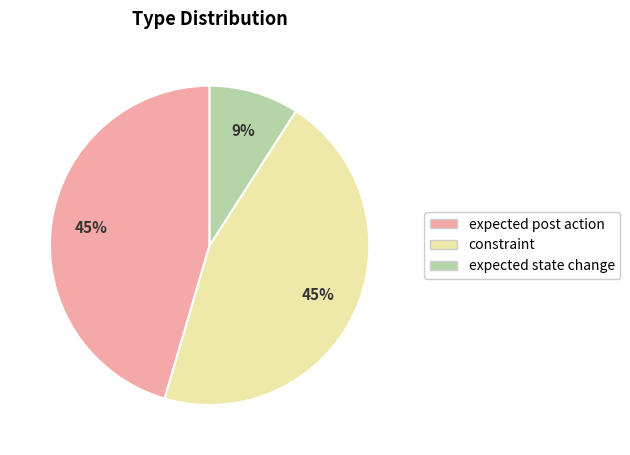

To the nearest percent, what is the combined percentage of expected post action and expected state change?

55%